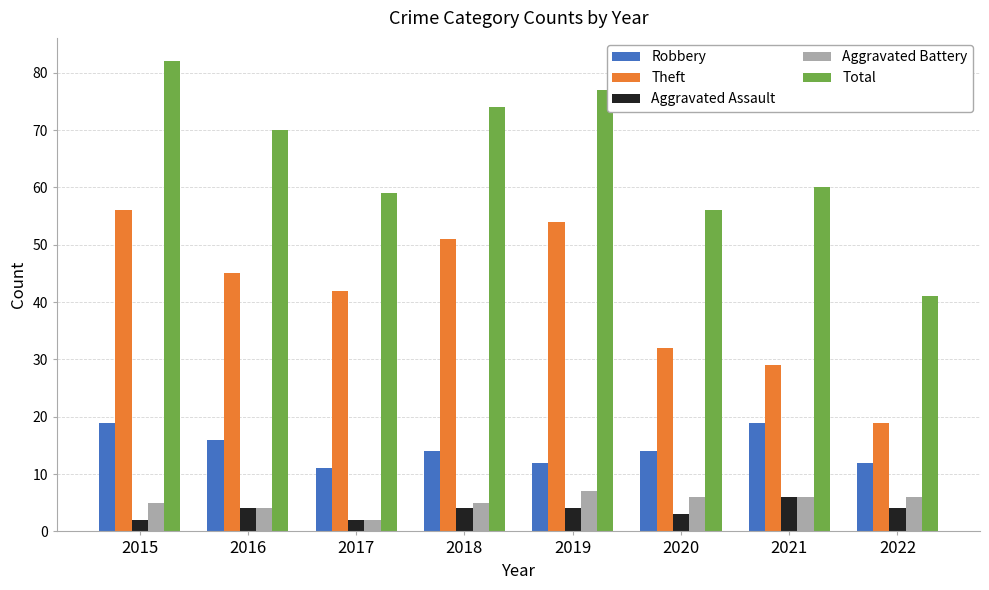

What is the approximate value of Aggravated Battery at 2015?

5